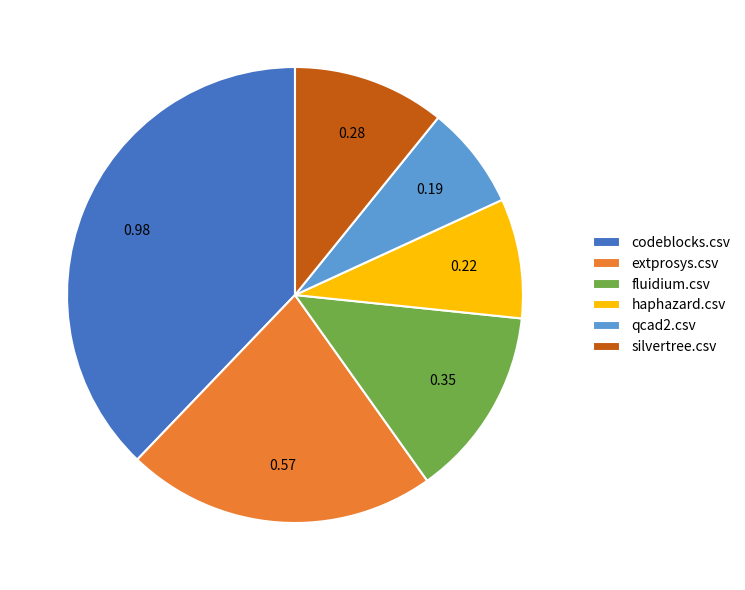

How many slices are in this pie chart?

6